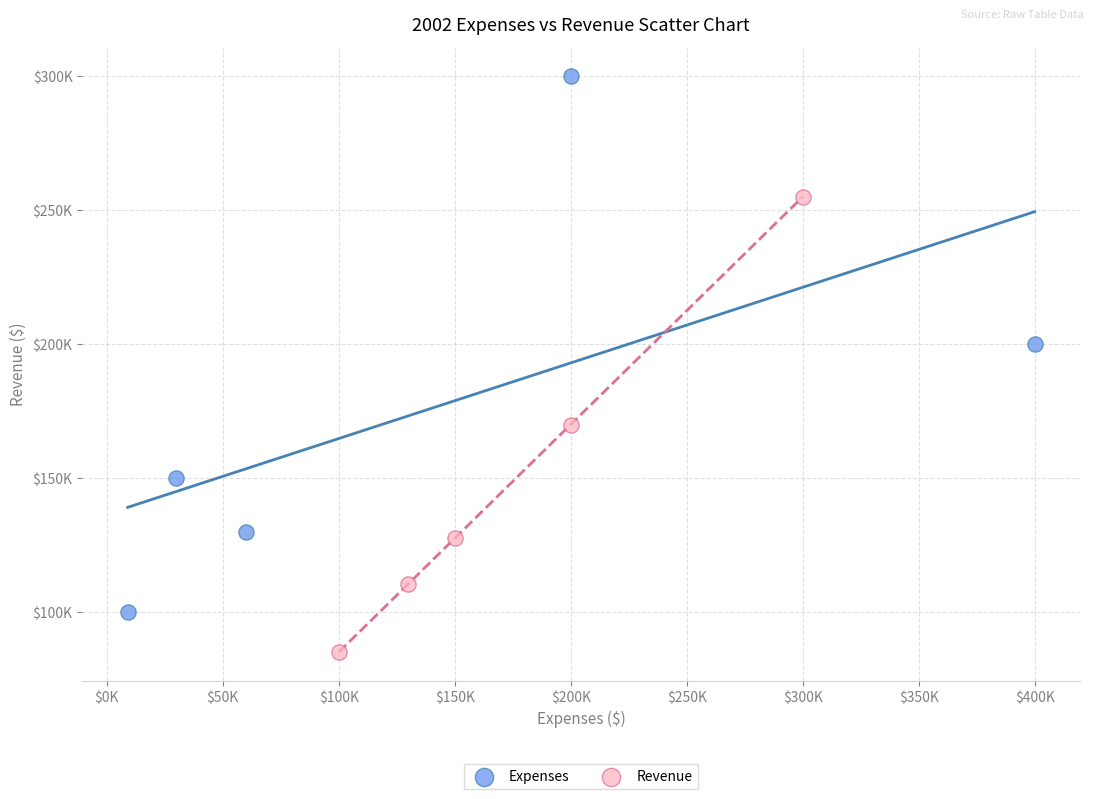

What are all the series names shown in the legend?

Expenses, Revenue